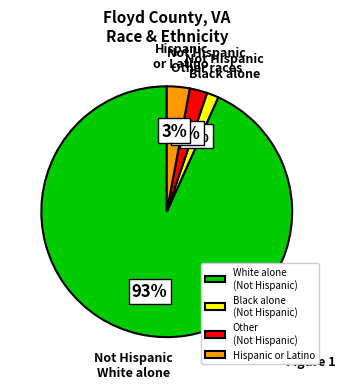

Which category has the biggest portion of the pie?

White alone (Not Hispanic)